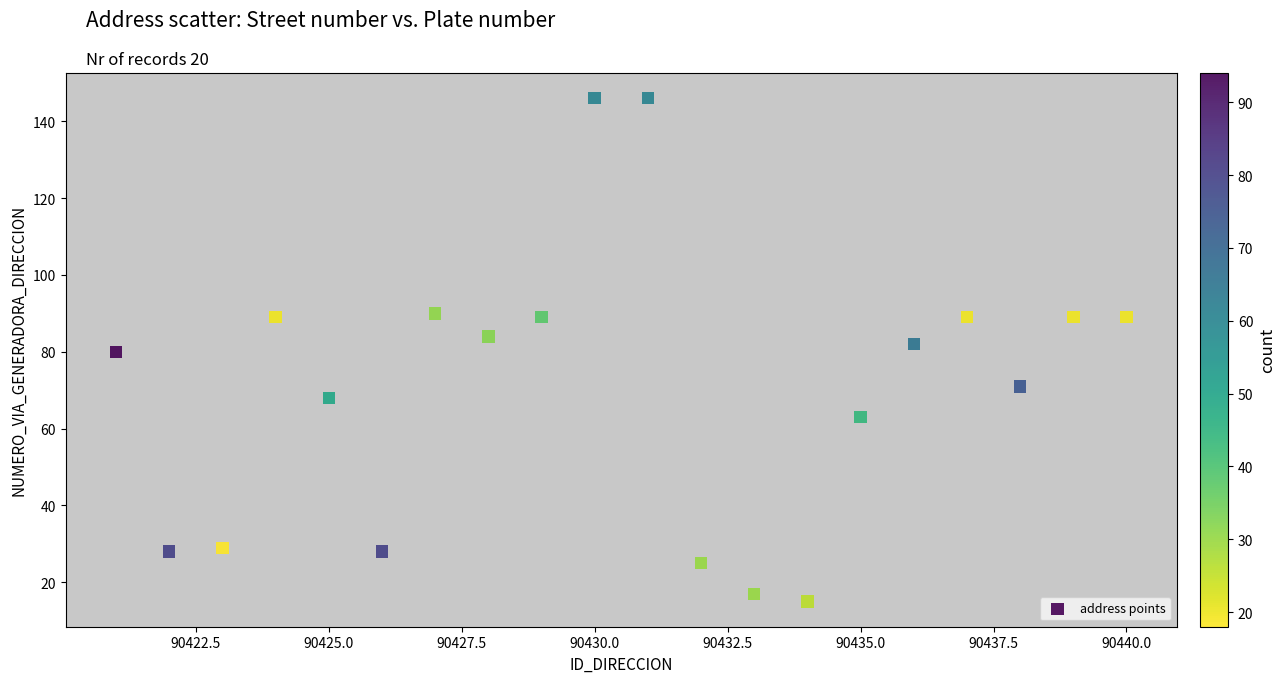

What is the range of Y values (max minus min)?

131